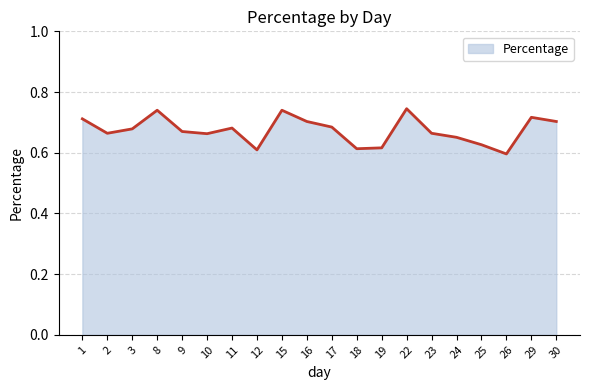

True or false: the data shows 0.7 at 9.

True